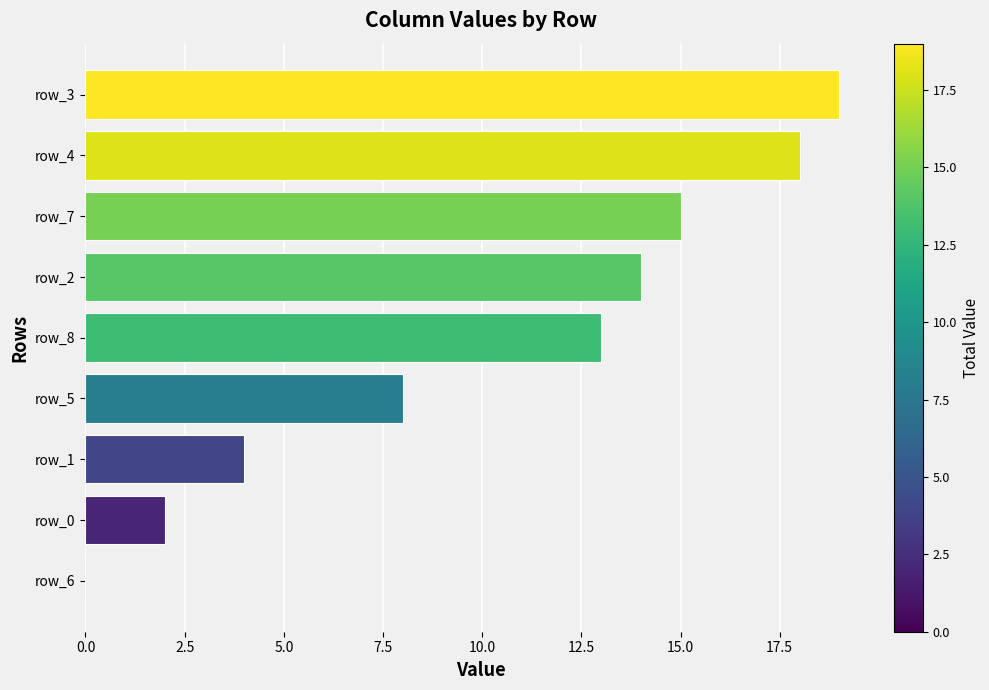

Count the number of data series in this chart.

1